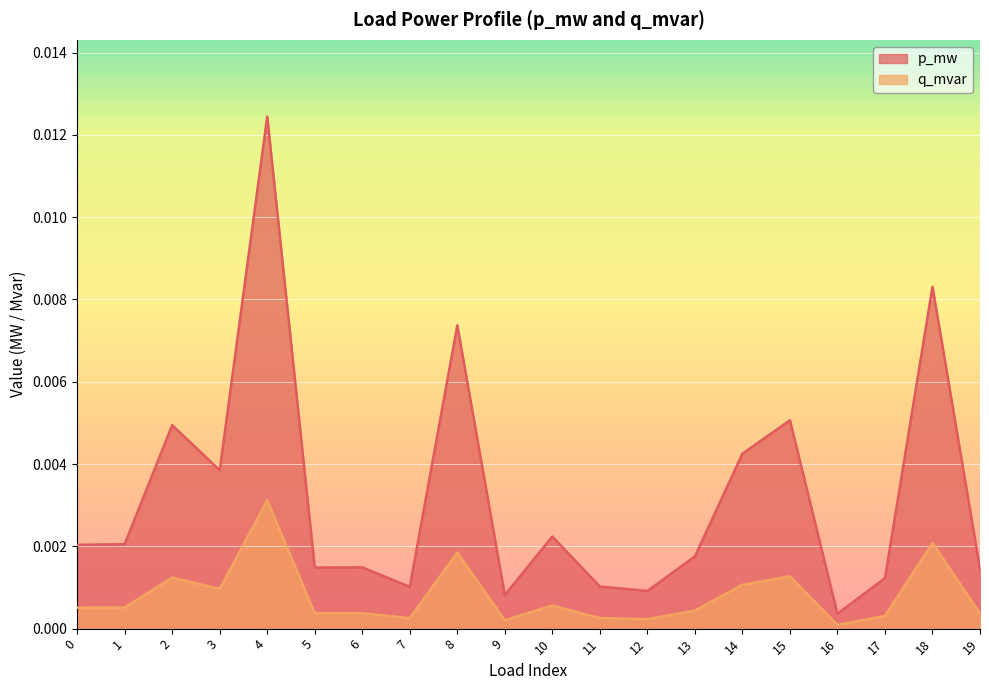

True or false: p_mw has more than 1 points higher than both neighbors.

True